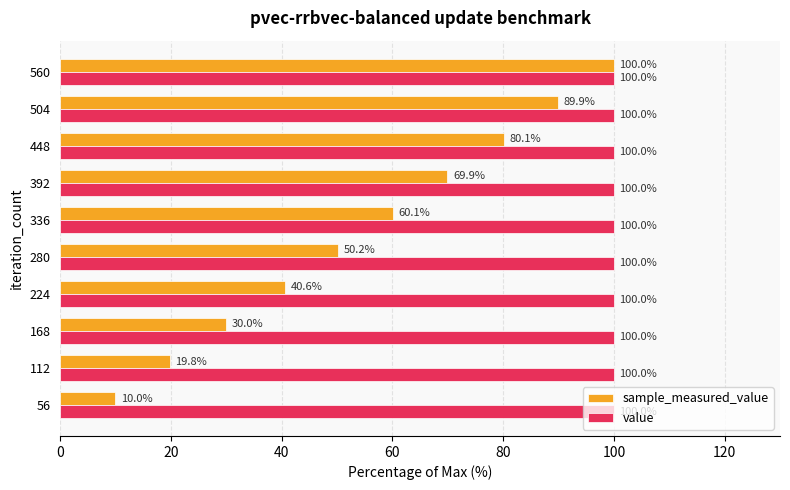

List the labels in order of sample_measured_value value, smallest first.

56, 112, 168, 224, 280, 336, 392, 448, 504, 560